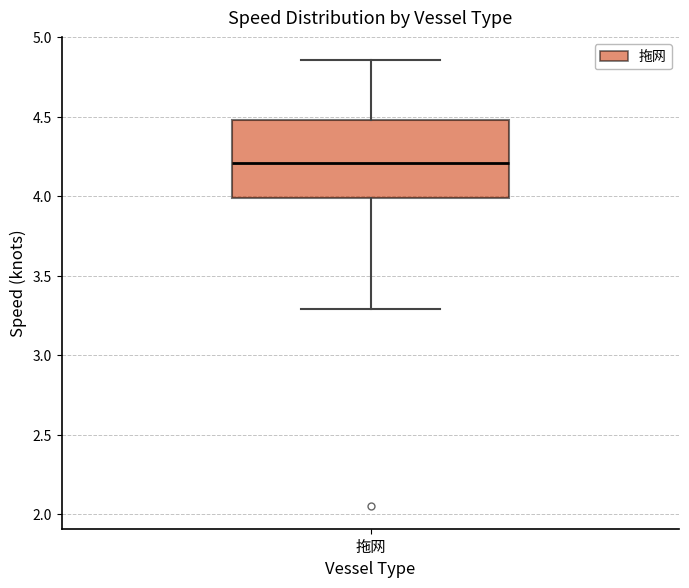

Where does the upper whisker of the box for 拖网 end on the y-axis? The values are not printed on the chart, so give them approximately, as read against the axis.

4.85